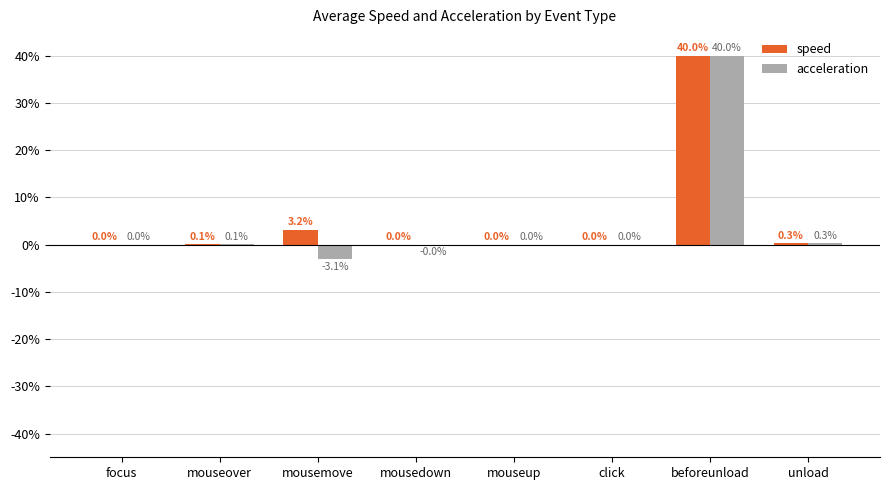

What is the sum of all speed values?

43.6